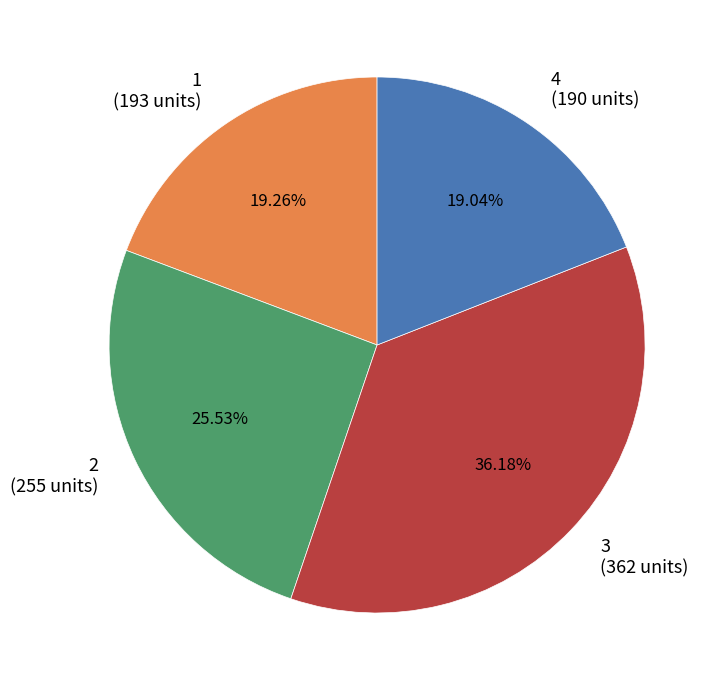

The 3 slice represents 36% of the pie. True or false?

True